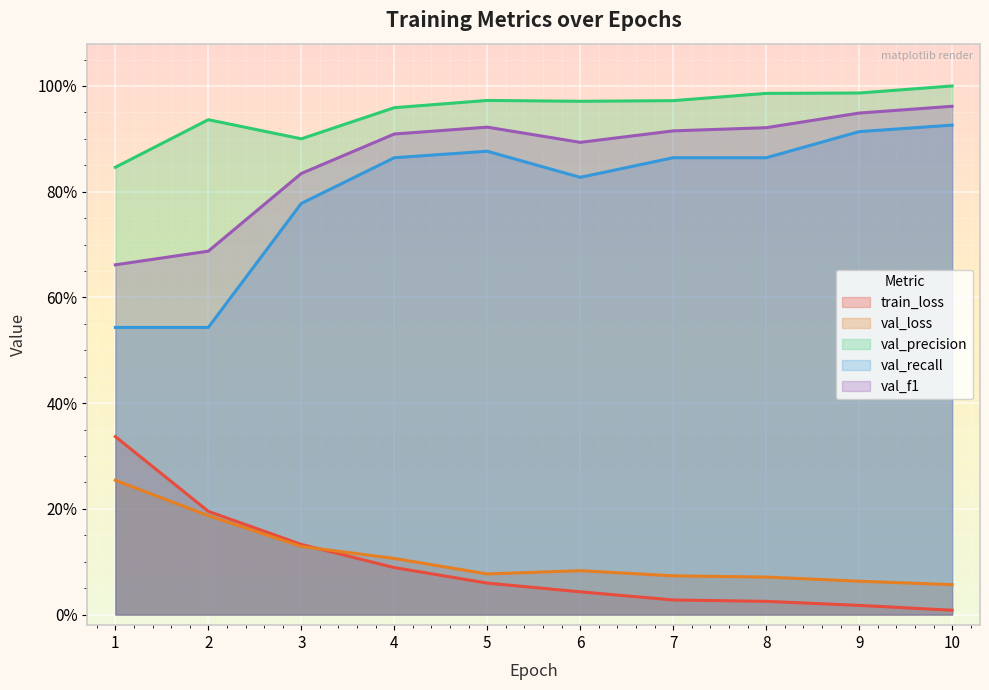

At which category is the sum across all series the highest?

10